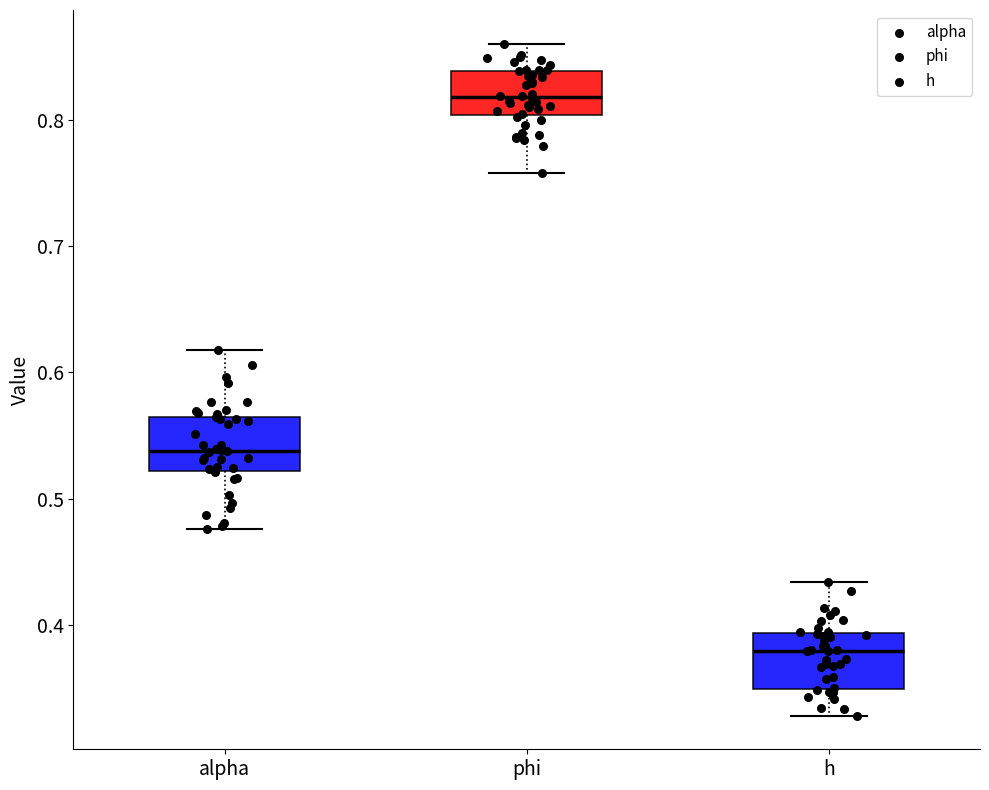

Which box's median line is the lowest?

h